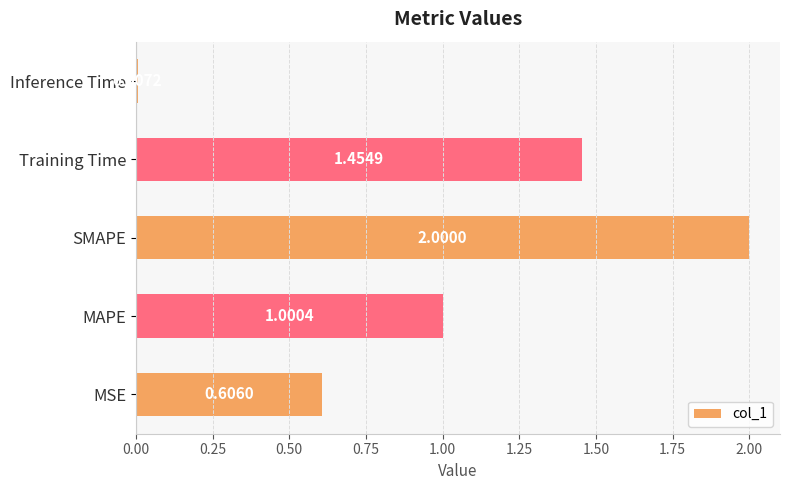

Rank the categories by value from highest to lowest.

SMAPE, Training Time, MAPE, MSE, Inference Time